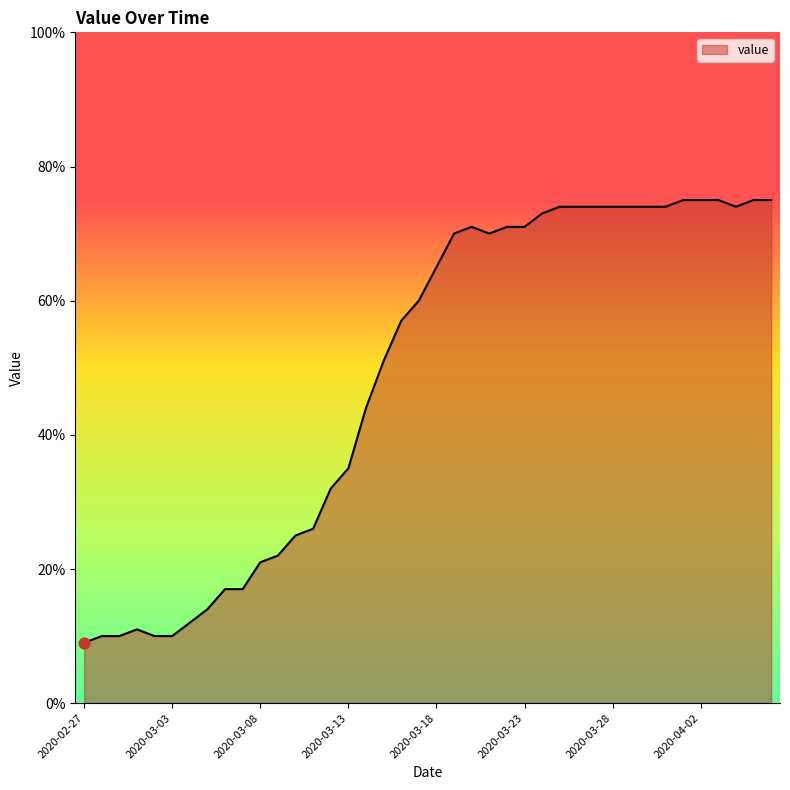

What is the maximum value shown in the chart?

75